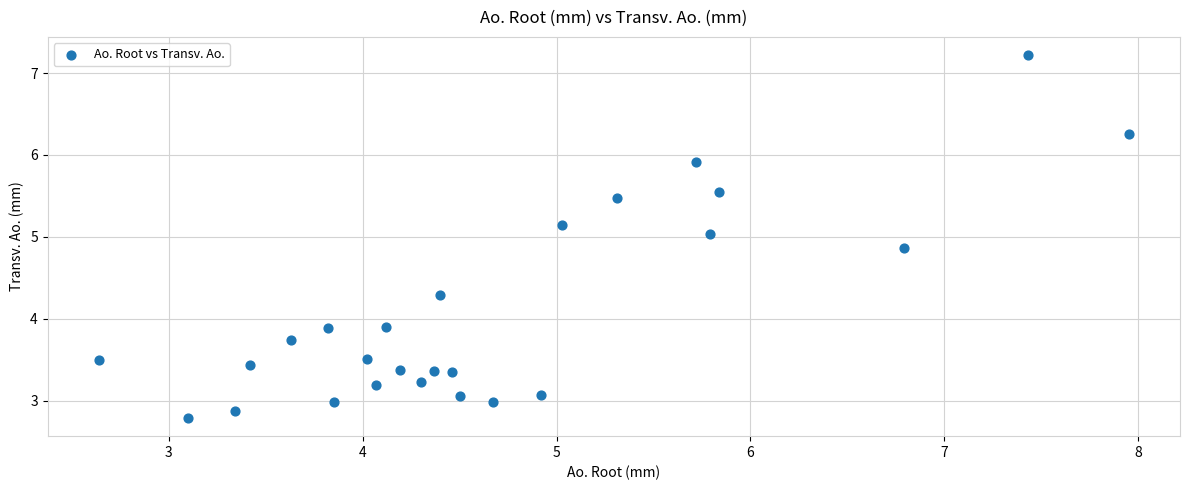

What is the range of Y values (max minus min)?

4.4